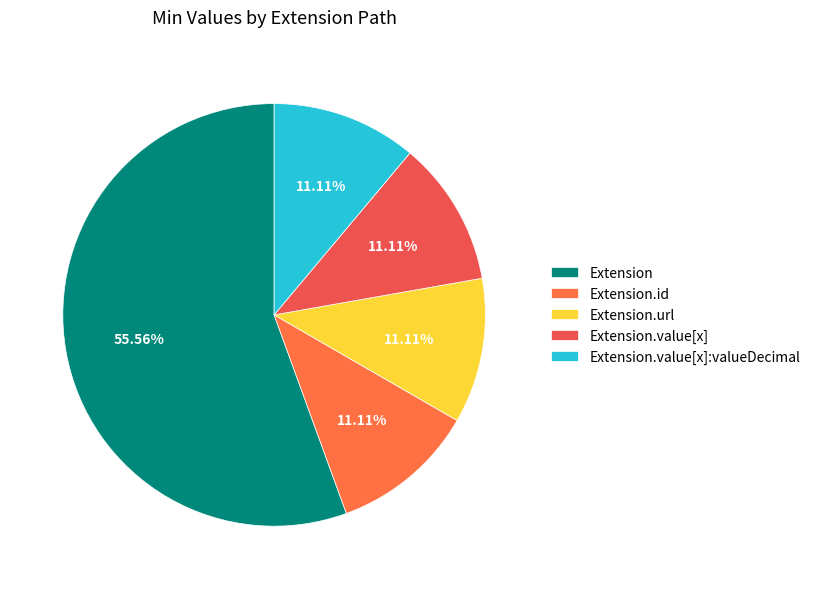

How many slices are in this pie chart?

5